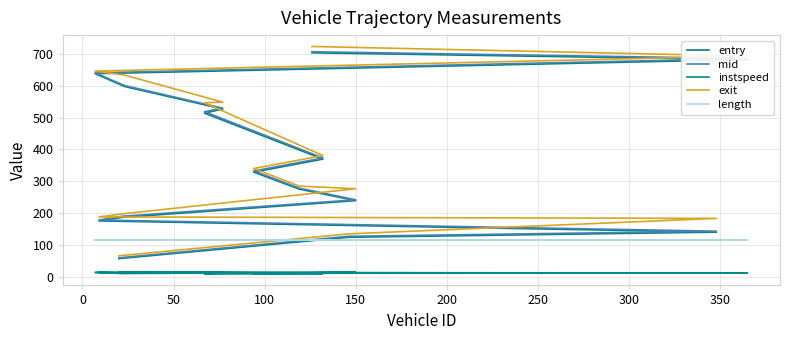

Reading left to right, extract all data points from this chart.

entry: 57.0	124.0	140.2	175.5	186.5	239.0	275.3	328.7	369.4	513.7	526.6	597.5	637.6	681.9	703.1
mid: 59.5	127.1	143.2	178.1	190.1	241.6	278.3	332.1	373.1	518.3	529.4	600.5	640.3	685.1	706.5
instspeed: 14.9	12.2	12.1	13.5	10.2	14.0	12.2	10.2	10.1	8.6	13.8	12.1	13.6	11.4	11.1
exit: 65.9	134.7	183.3	187.9	197.4	276.4	284.6	339.9	380.5	546.1	548.3	633.3	645.7	692.9	722.9
length: 115.5	115.5	115.5	115.5	115.5	115.5	115.5	115.5	115.5	115.5	115.5	115.5	115.5	115.5	115.5